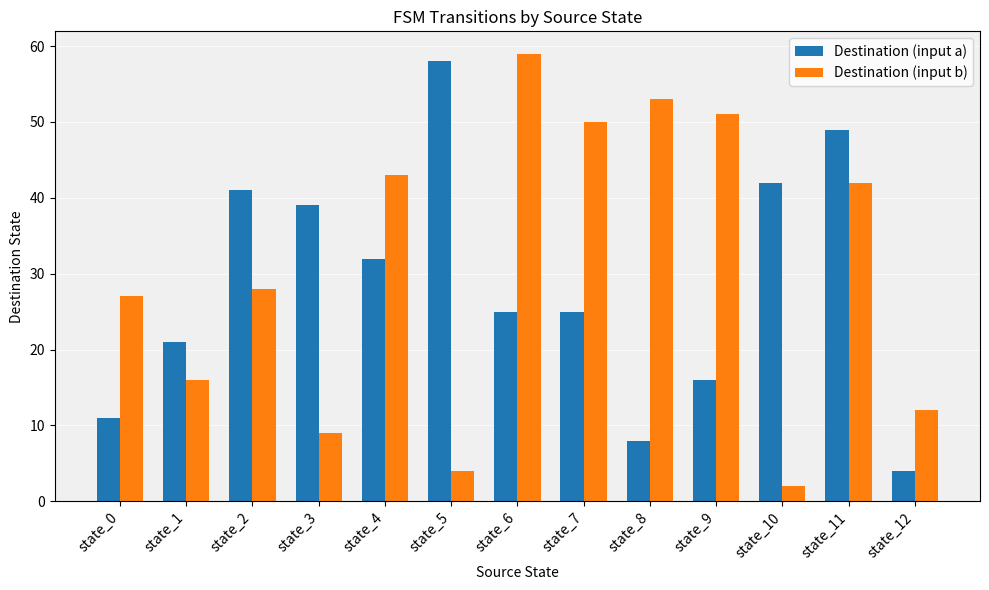

Is the value of Destination (input a) at state_7 greater than the value of Destination (input b) at state_4?

No